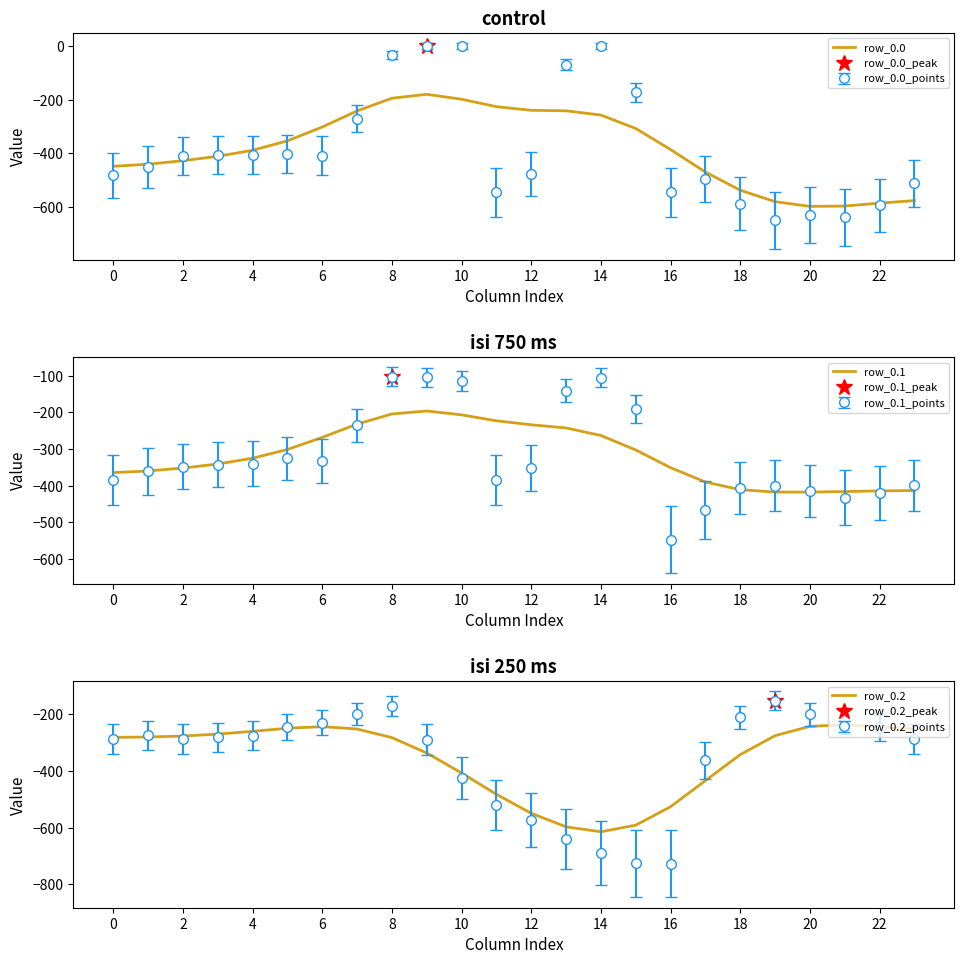

At how many categories does at least one series exceed -470?

24